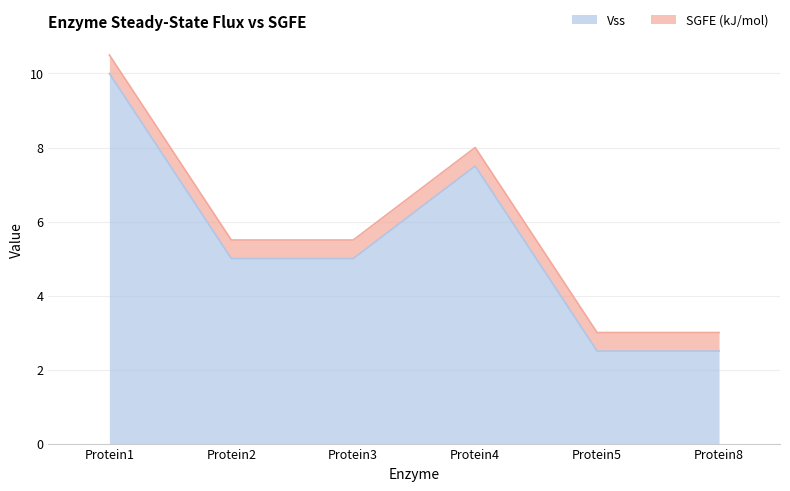

At which label is the value closest to 6?

Protein2